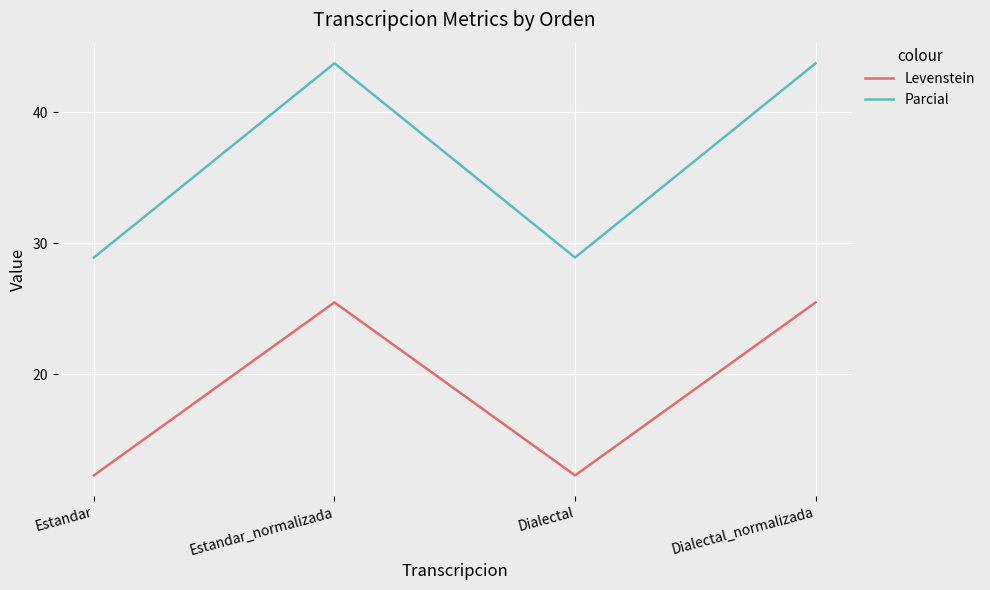

List the series in order of their peak value, lowest first.

Levenstein, Parcial